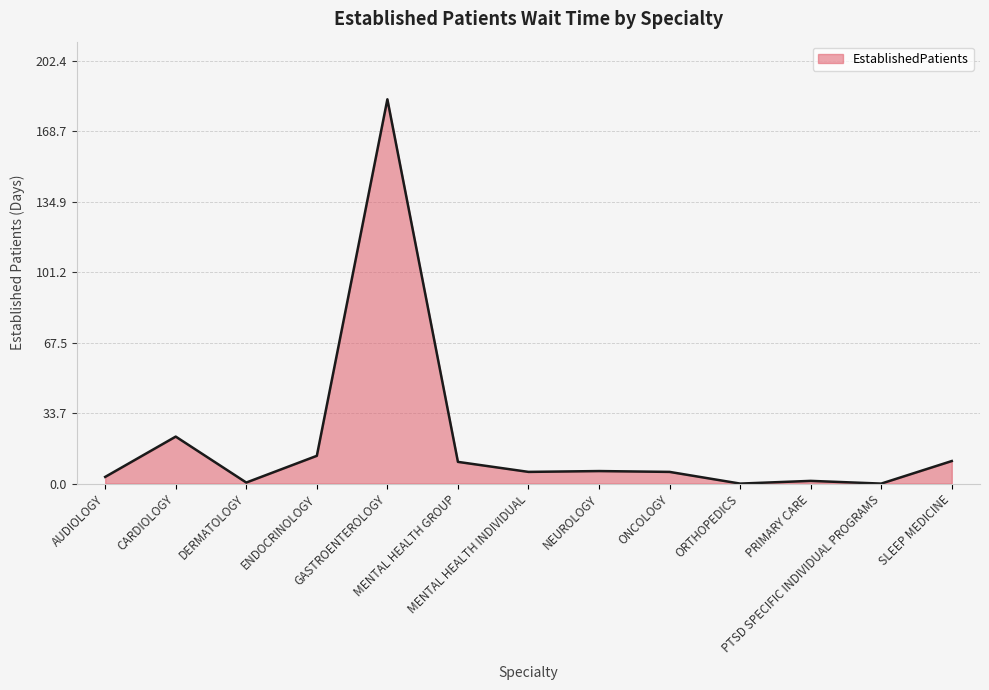

What is the maximum value shown in the chart?

184.0